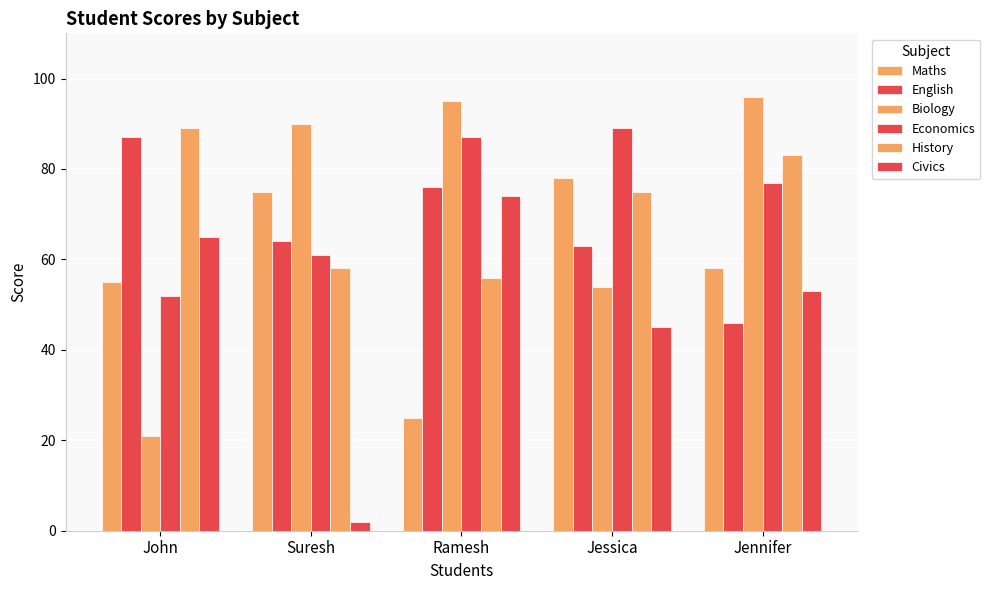

Reading left to right, list all the values displayed in this chart.

Maths: 55	75	25	78	58
English: 87	64	76	63	46
Biology: 21	90	95	54	96
Economics: 52	61	87	89	77
History: 89	58	56	75	83
Civics: 65	2	74	45	53